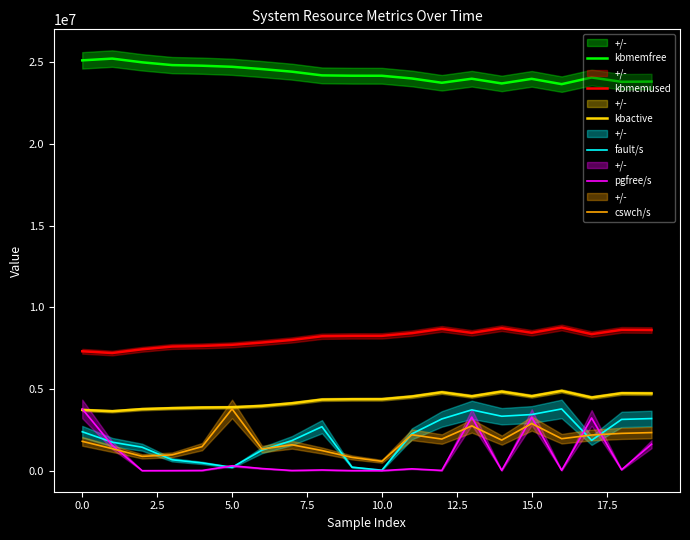

What is the maximum value for kbmemfree?

25211664.0